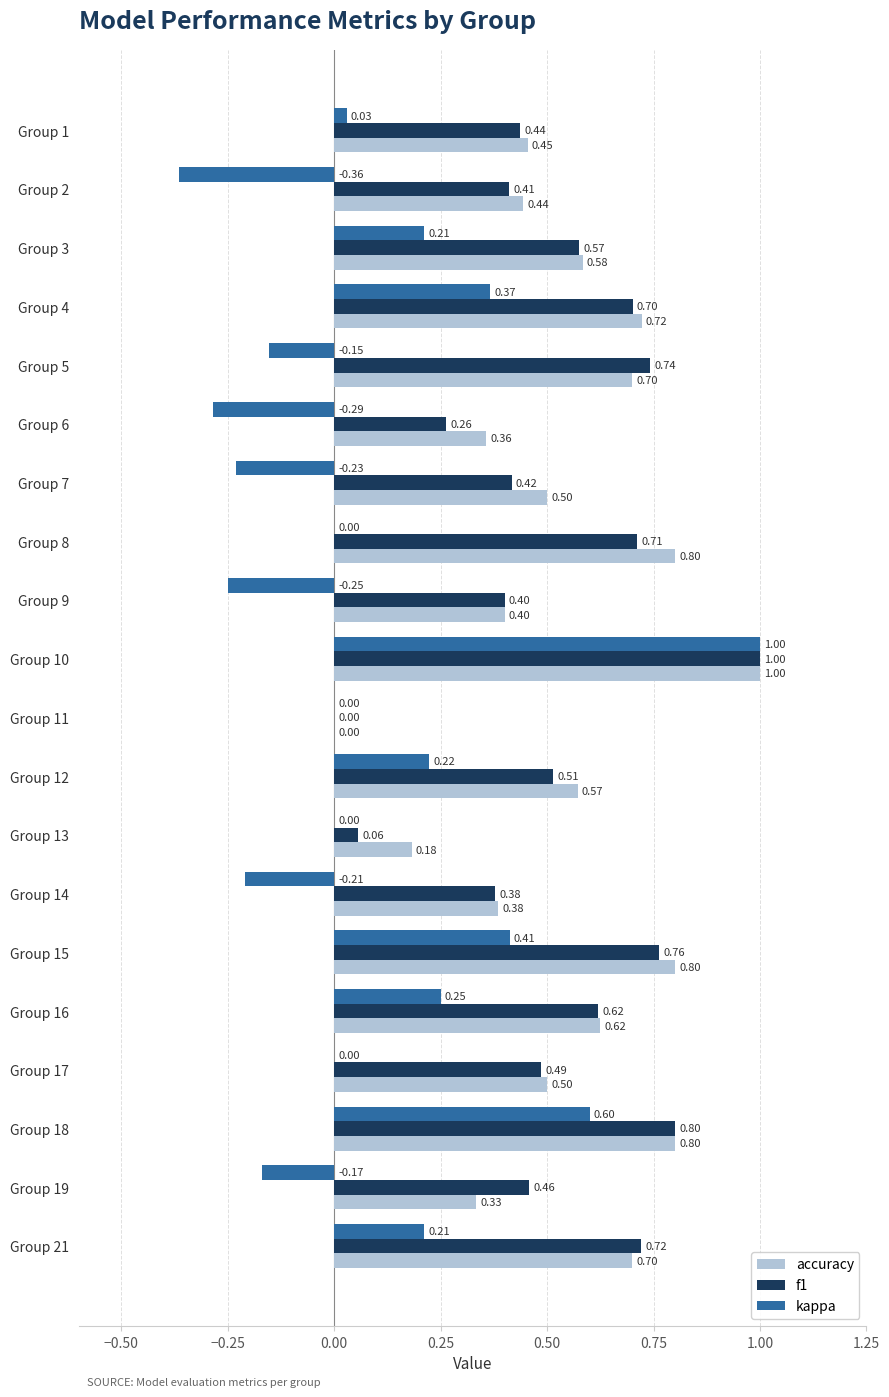

What is the sum of all kappa values?

1.6